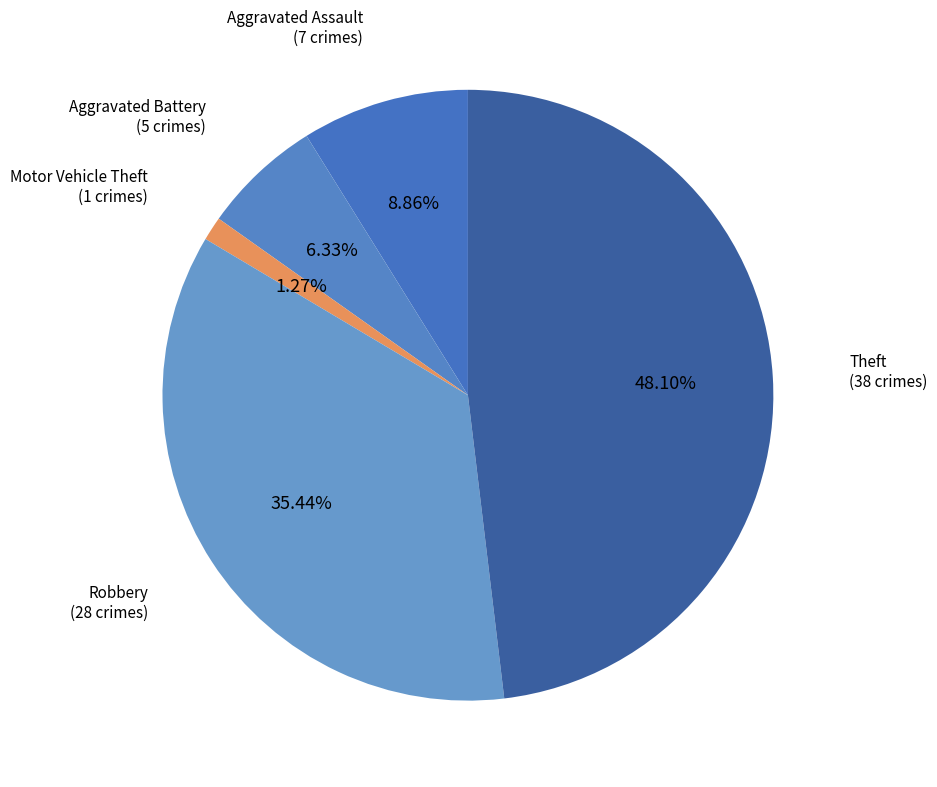

What percentage is the Motor Vehicle Theft slice, to the nearest percent?

1%